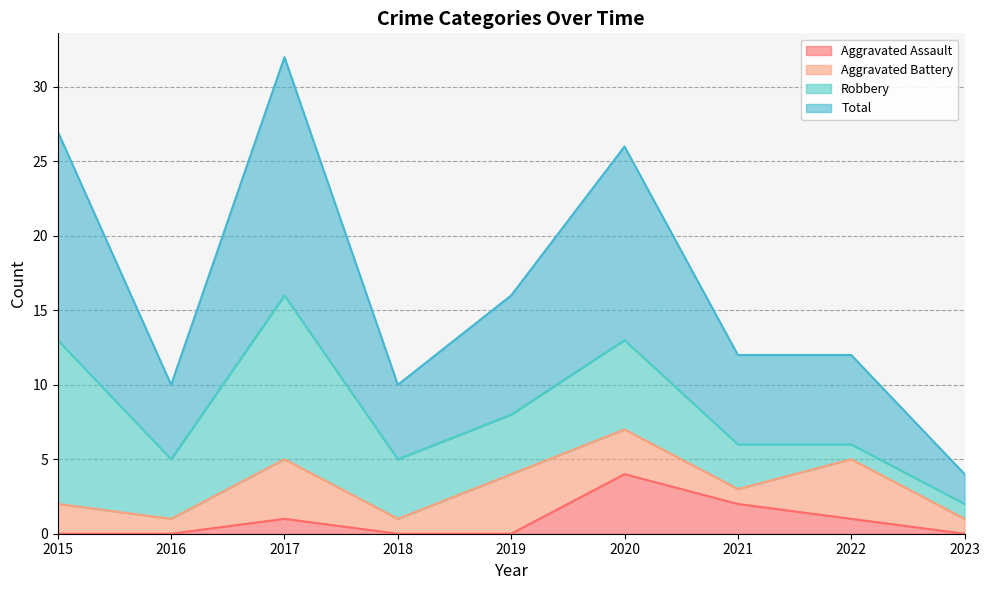

What is the highest value of the Aggravated Assault series?

4